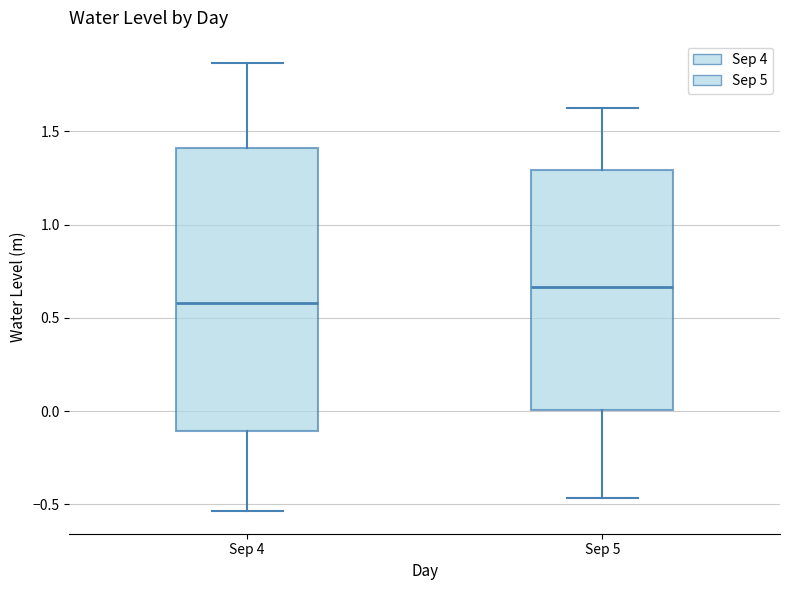

Where is the lower edge of the box for Sep 4 on the y-axis? The values are not printed on the chart, so give them approximately, as read against the axis.

-0.10